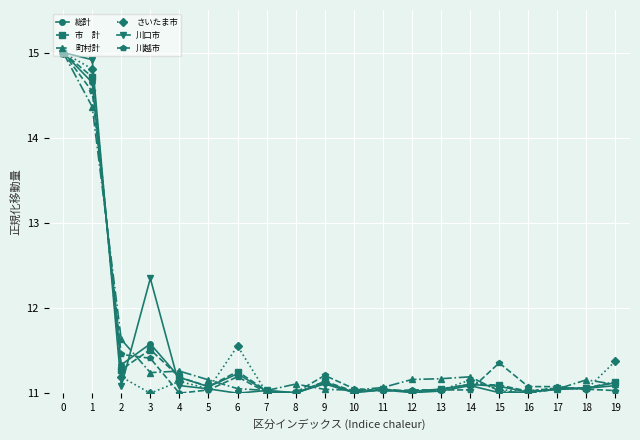

What is the greatest value displayed?

15.0